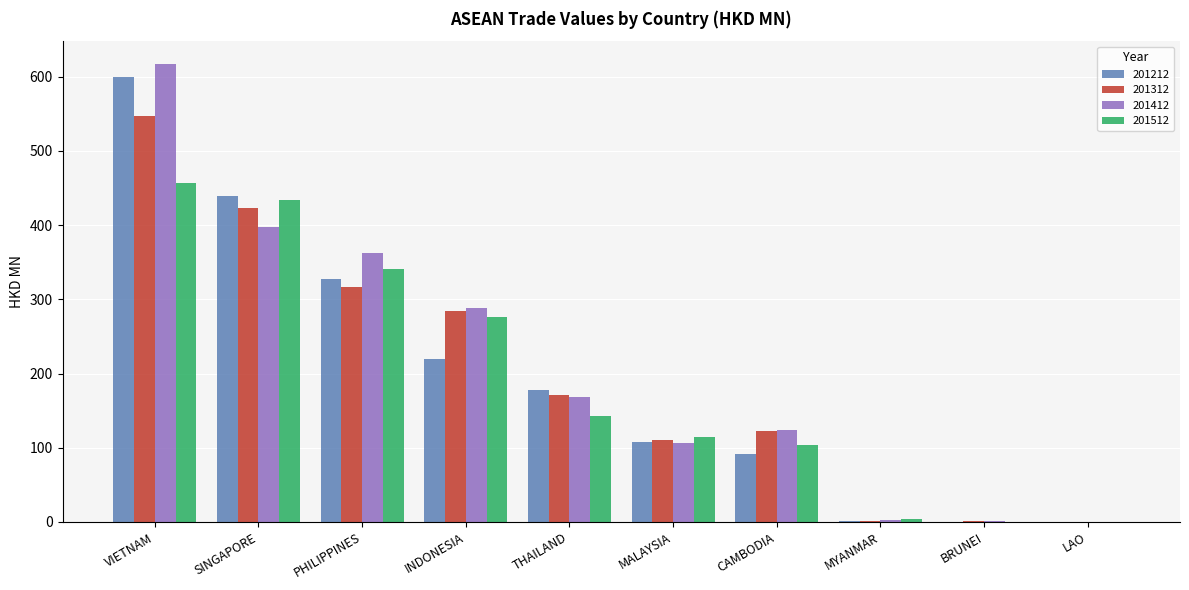

Between VIETNAM and CAMBODIA, which series saw the biggest shift?

201212